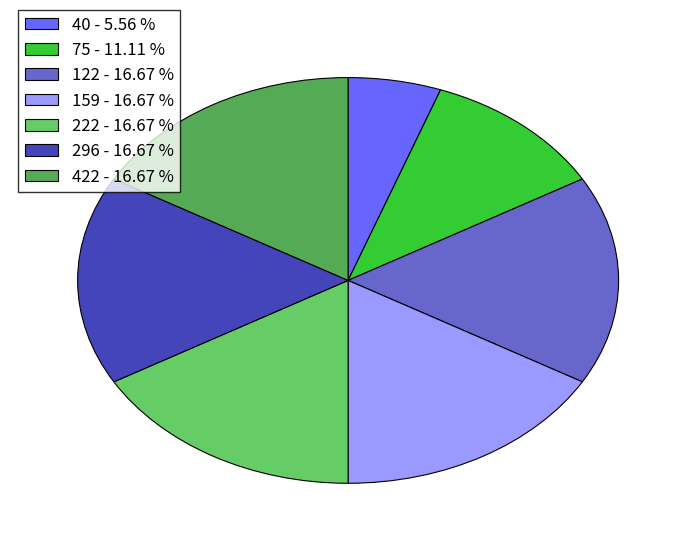

Count the number of slices in the pie.

7